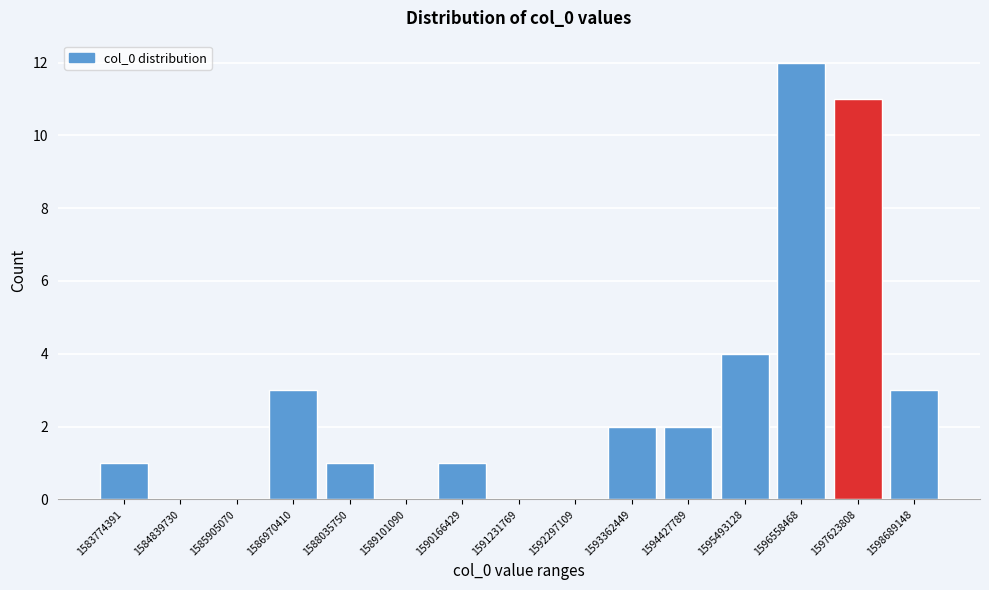

Reading right to left, extract all data points from this chart.

1598689148=3	1597623808=11	1596558468=12	1595493128=4	1594427789=2	1593362449=2	1592297109=0	1591231769=0	1590166429=1	1589101090=0	1588035750=1	1586970410=3	1585905070=0	1584839730=0	1583774391=1